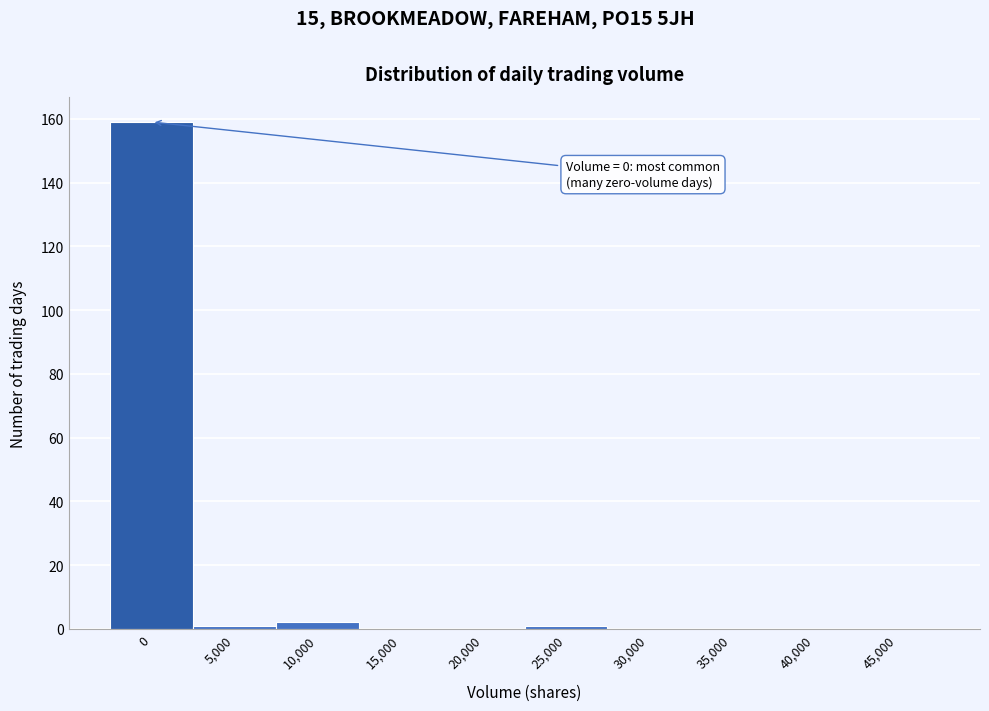

Reading left to right, transcribe all the data shown in this chart.

0=159	5,000=1	10,000=2	15,000=0	20,000=0	25,000=1	30,000=0	35,000=0	40,000=0	45,000=0